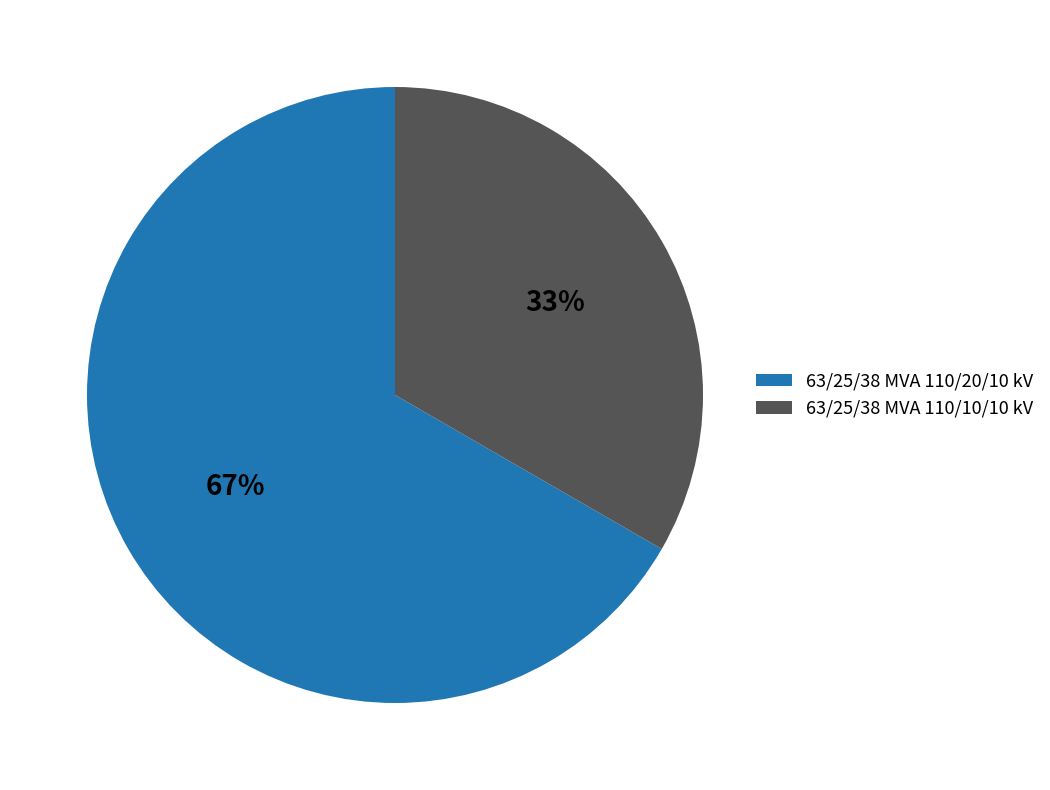

Is there a majority slice in this chart?

Yes